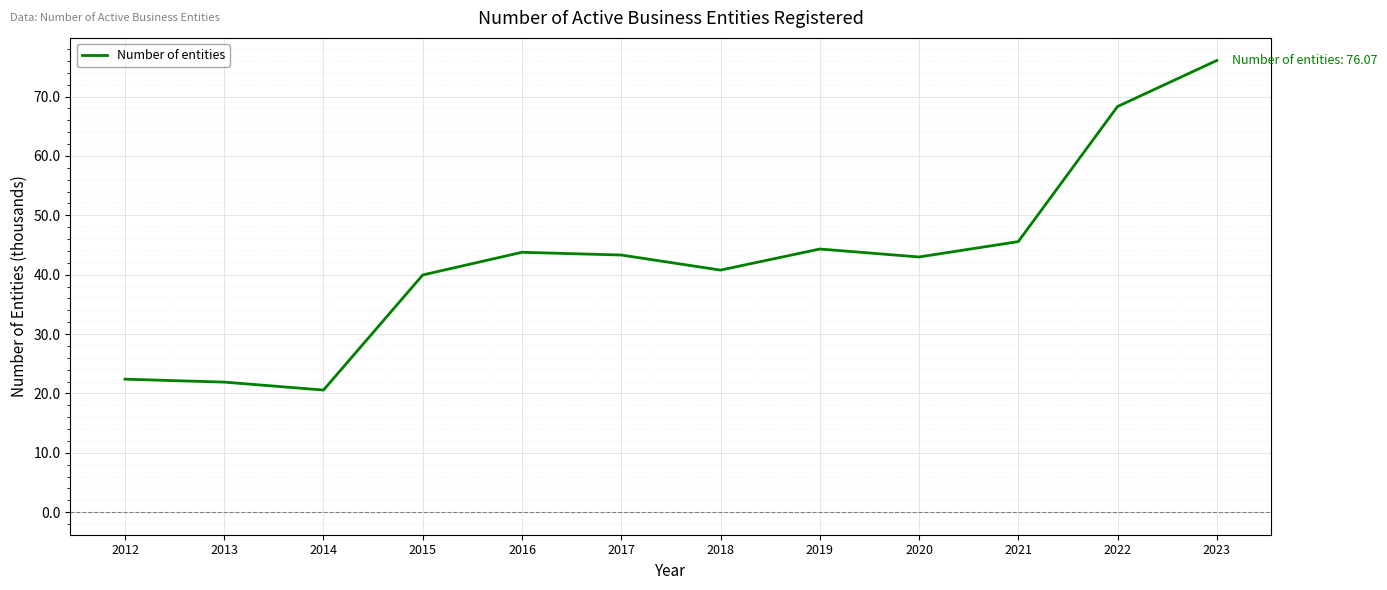

What is the change in value from 2013 to 2015?

+18.0